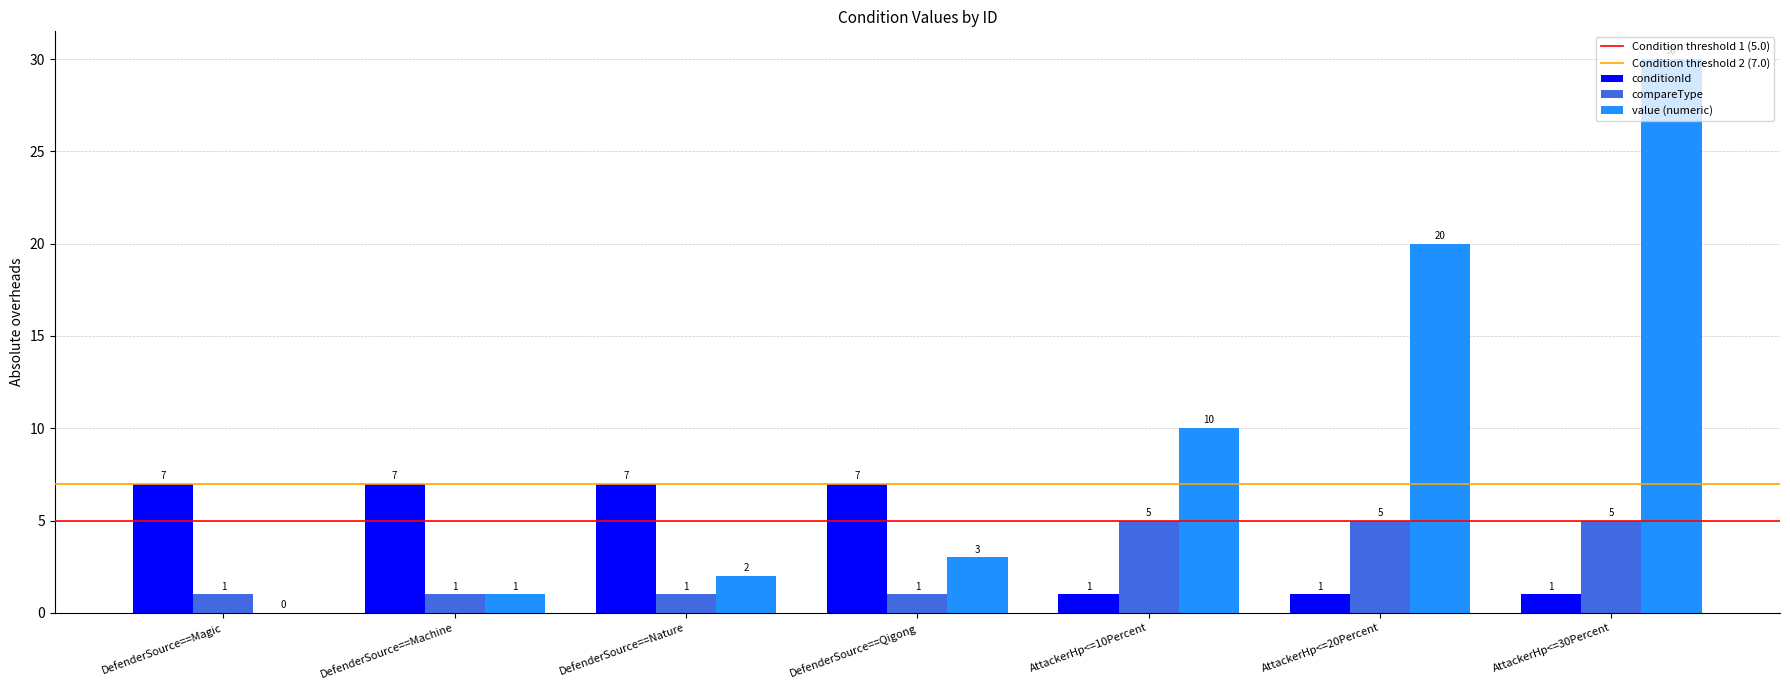

What is the approximate value of compareType at DefenderSource==Machine?

1